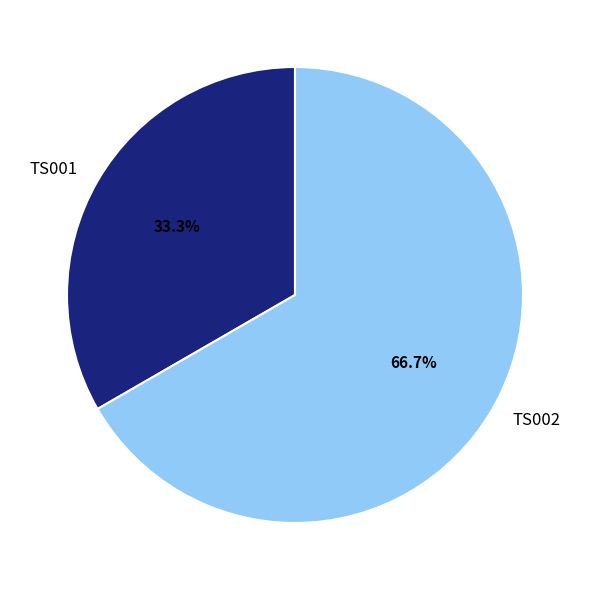

Is it true that TS001 is 33% of the pie?

True